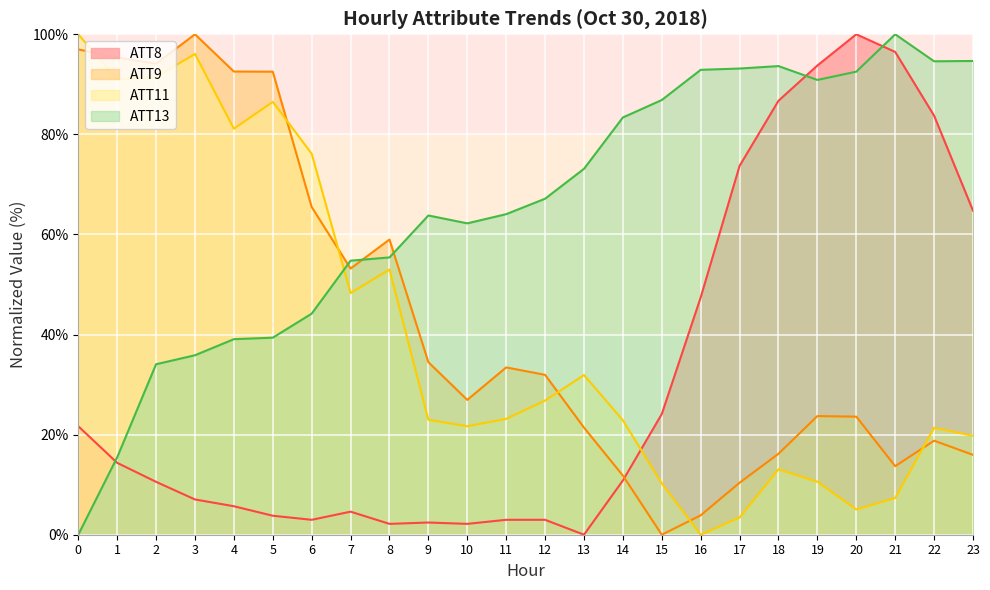

How many lines are shown in the chart?

4